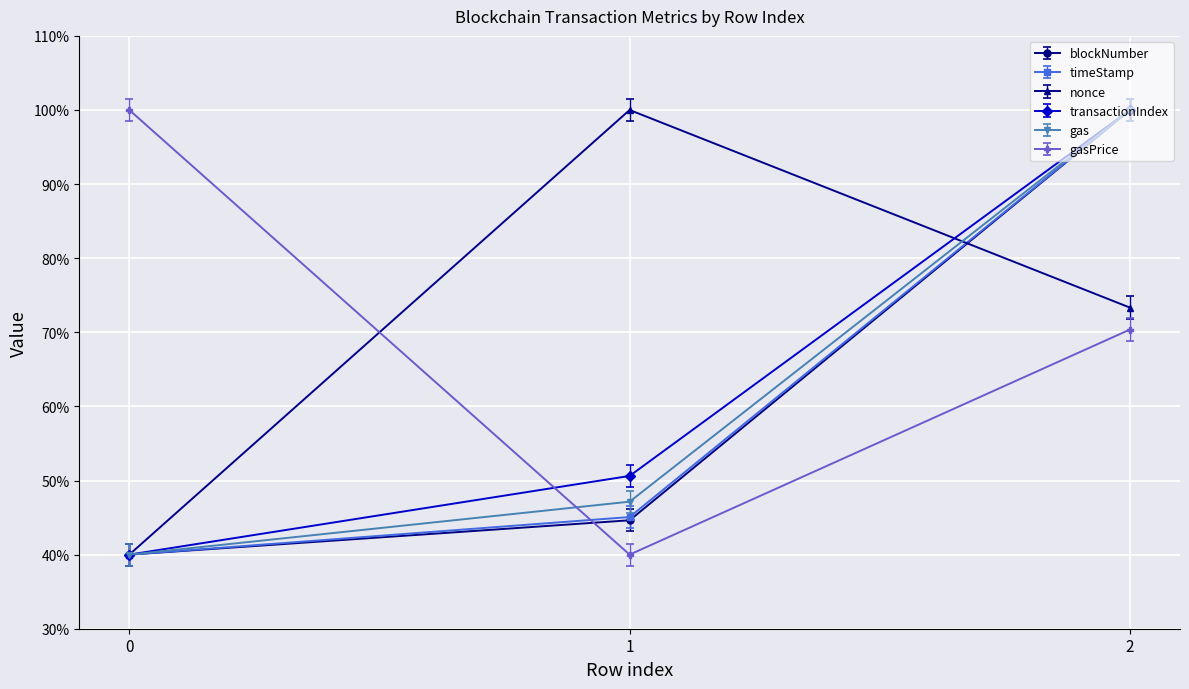

What are all the series names shown in the legend?

blockNumber, timeStamp, nonce, transactionIndex, gas, gasPrice